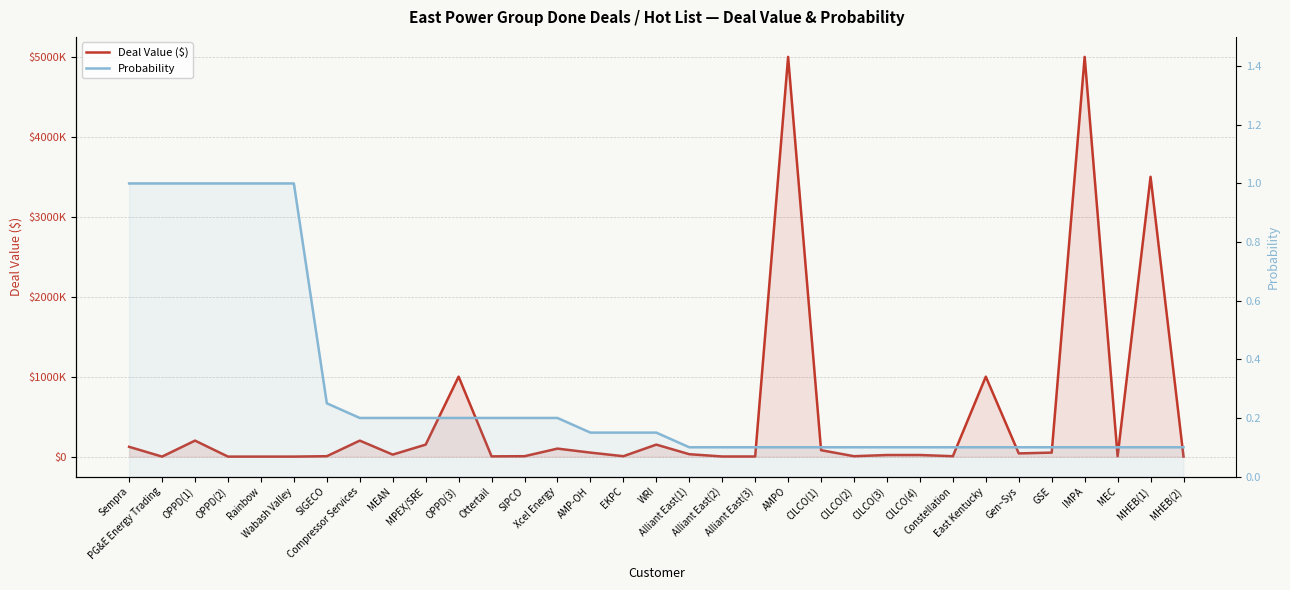

Is it true that Deal Value ($) equals 80000.0 at CILCO(1)?

True